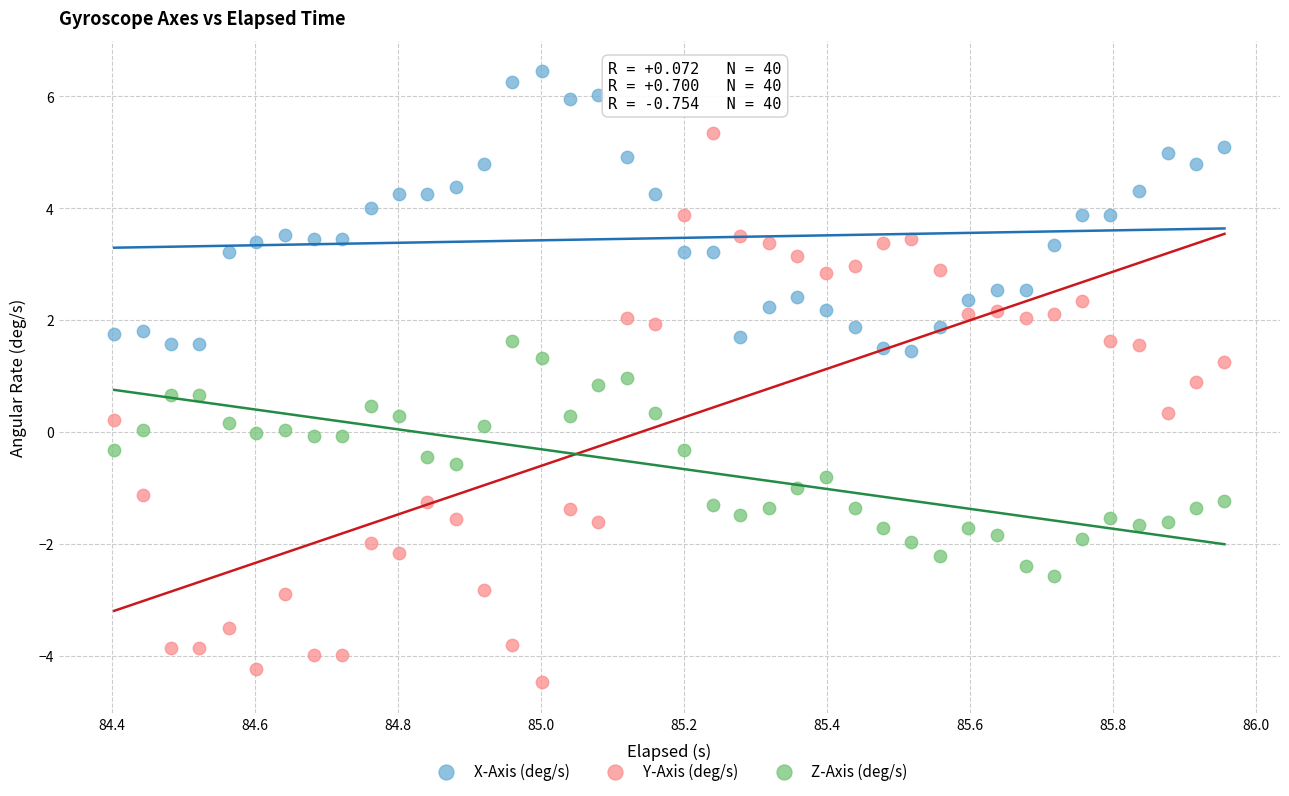

Which series has the widest spread of Y values?

Y-Axis (deg/s)